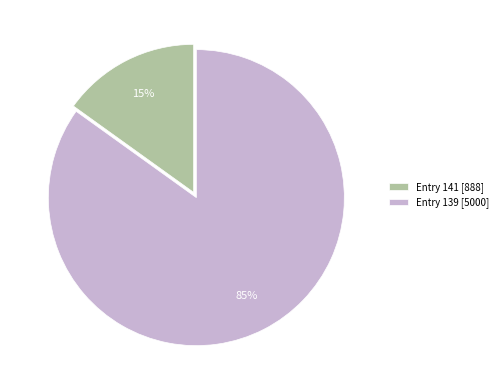

Is there a majority slice in this chart?

Yes